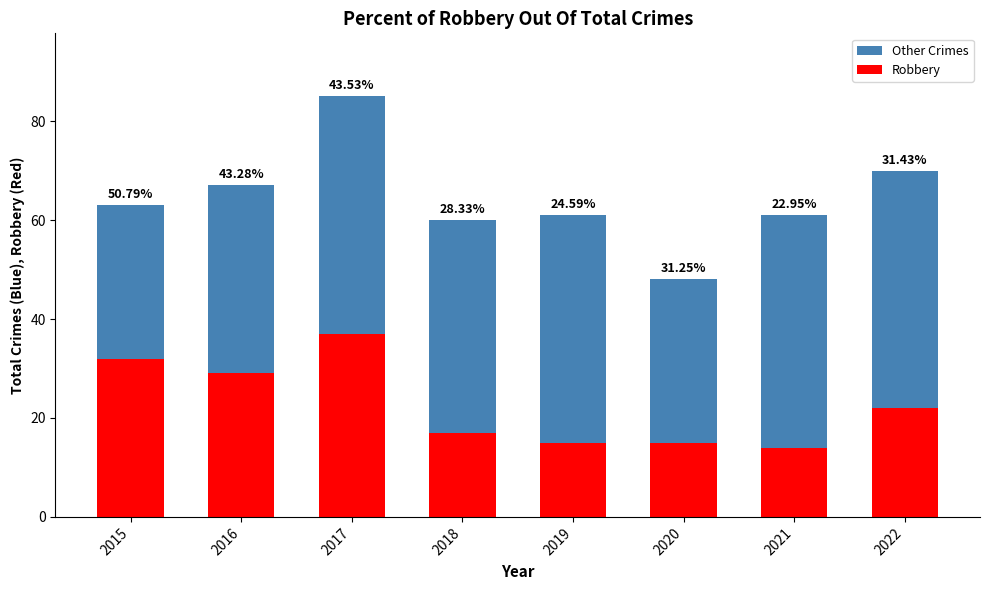

What is the value of the Robbery bar at the 8th from the left?

22